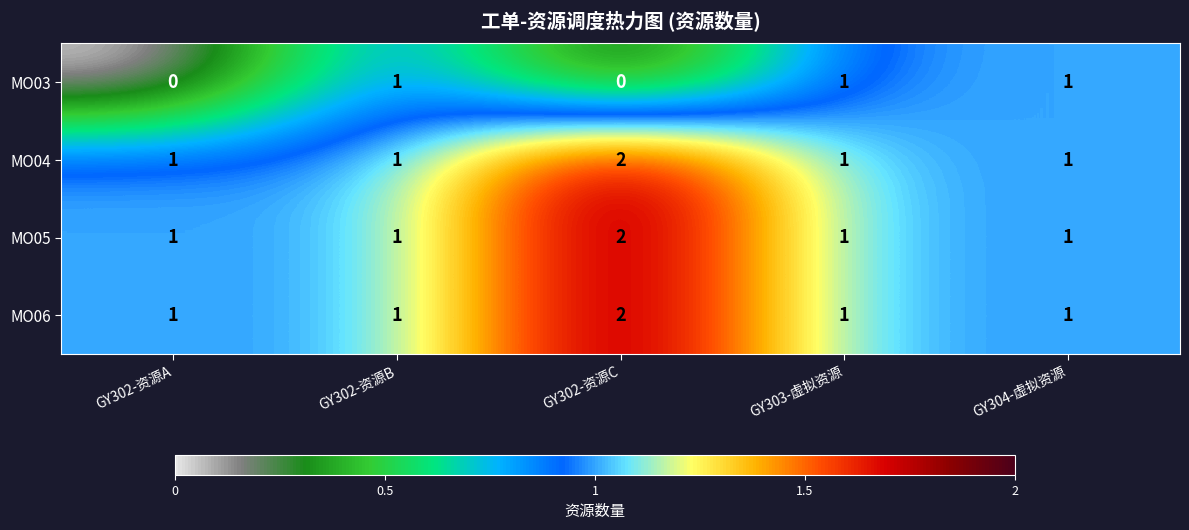

Count the MO04 values in the range 1 to 2.

5